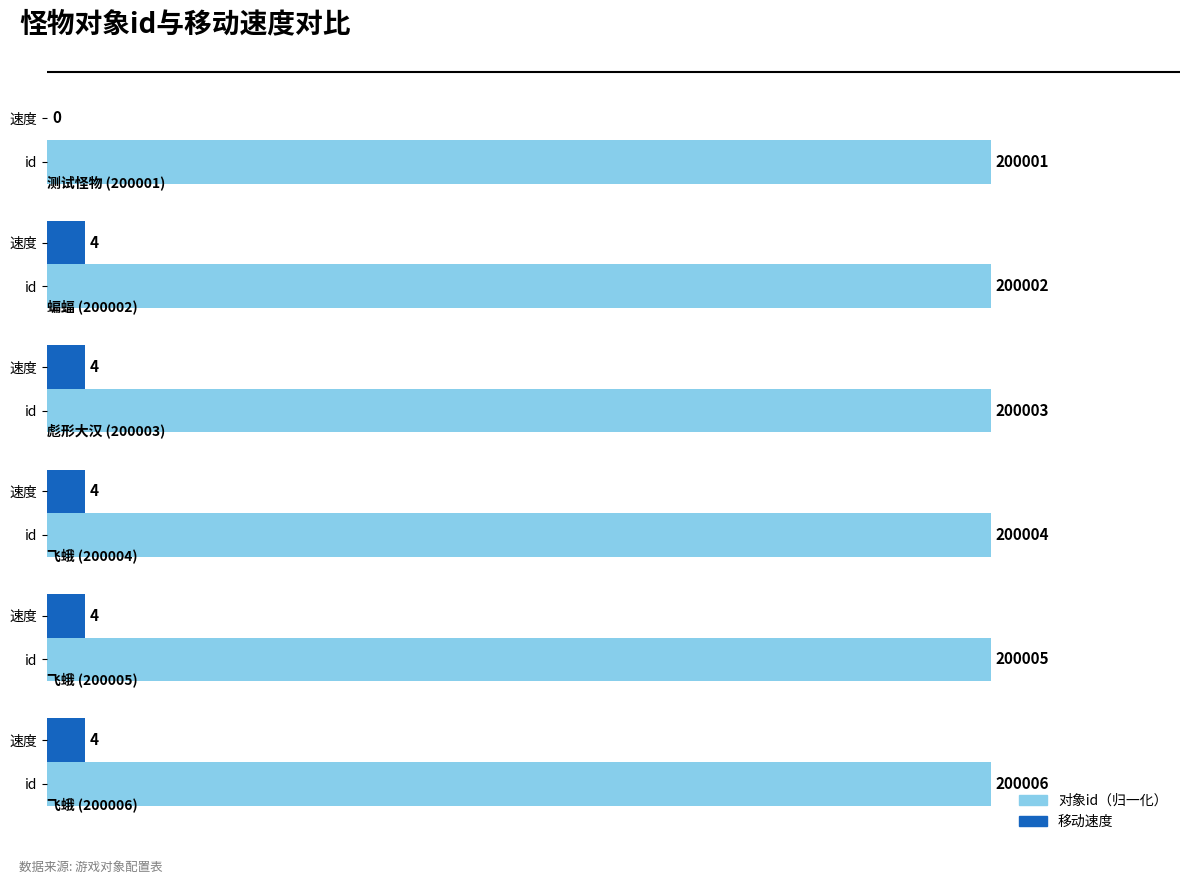

Is it true that 对象id（归一化×100） equals 64.9 at 2?

False